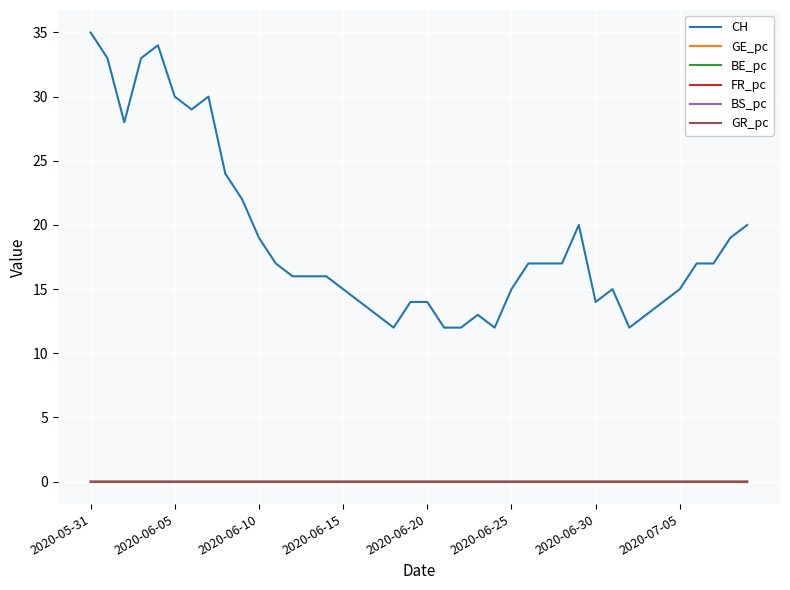

Which series has the widest spread of values?

CH